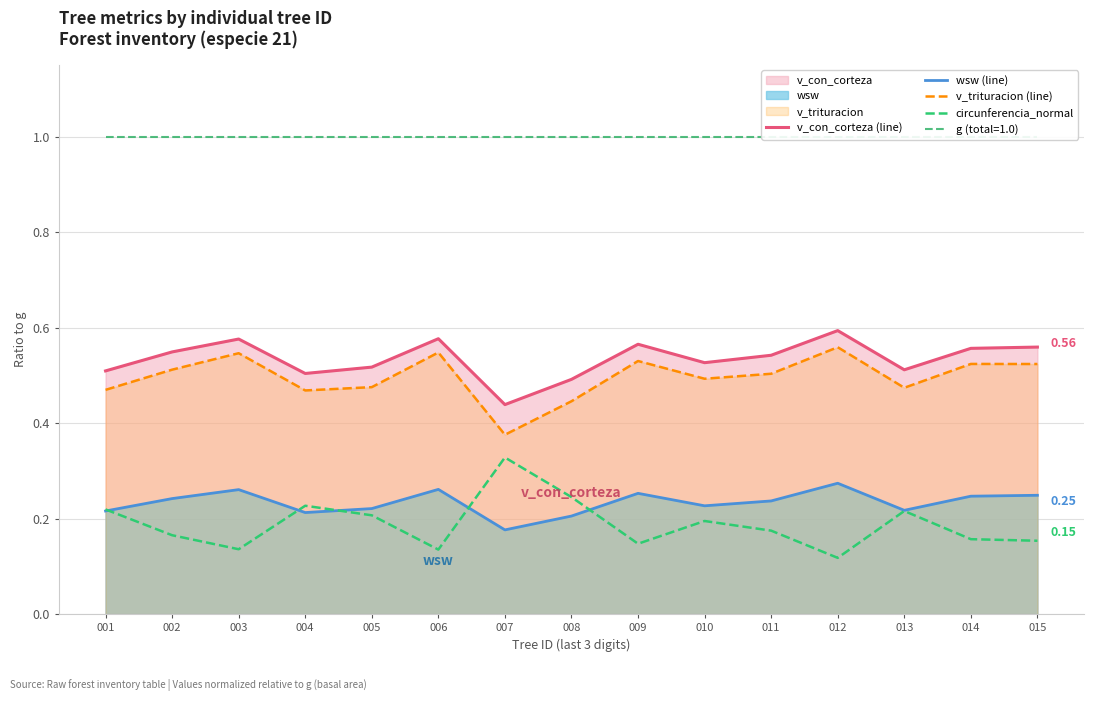

Which has a higher value, 008 or 013?

013